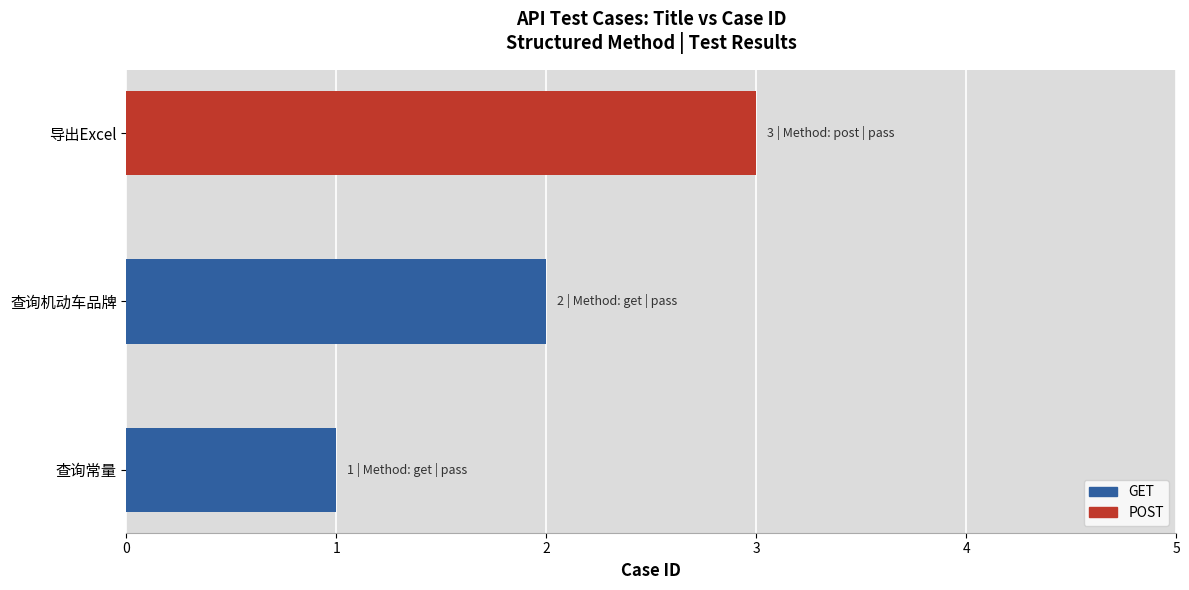

What is the sum of all values?

6